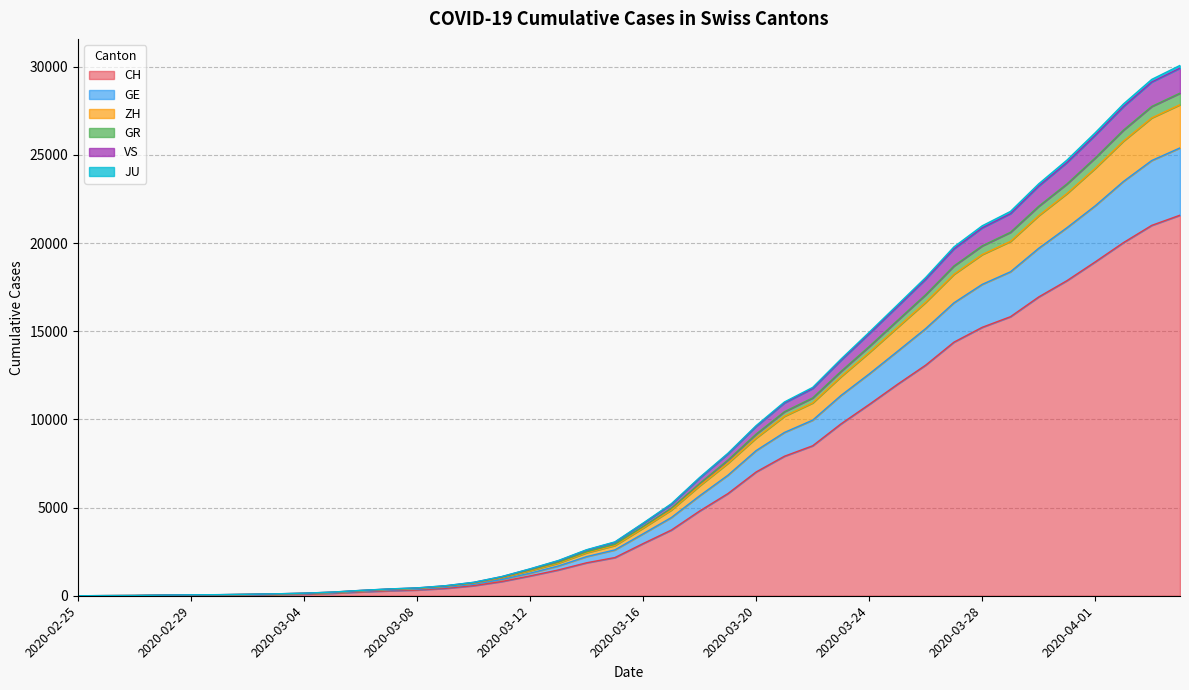

Does the chart have visible grid lines?

Yes